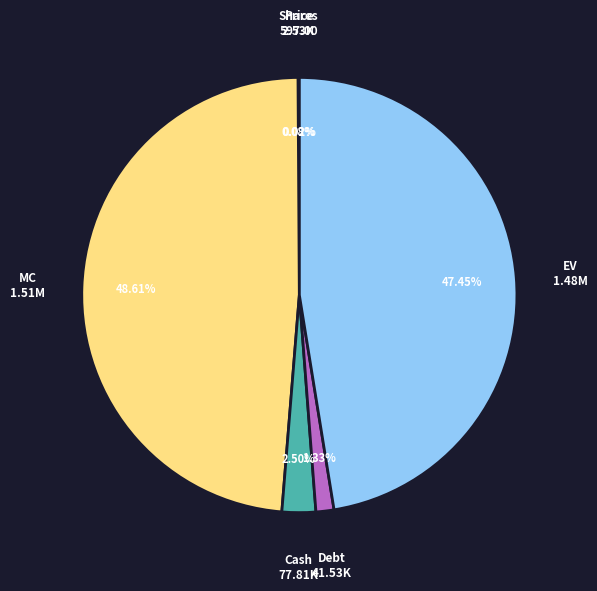

Does any single category account for the majority?

No